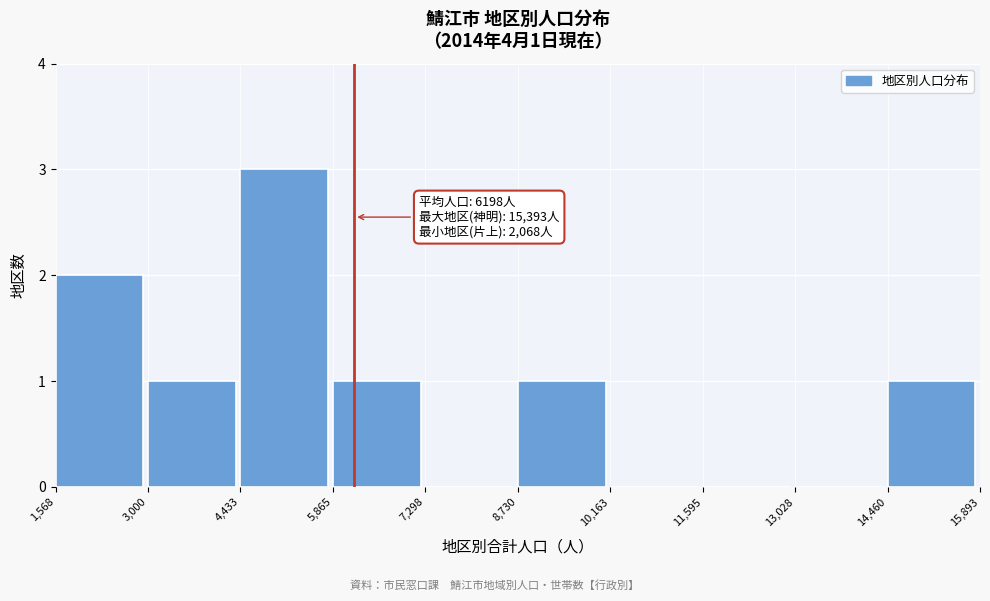

Which range on the x-axis has the tallest bar?

4,433 to 5,865